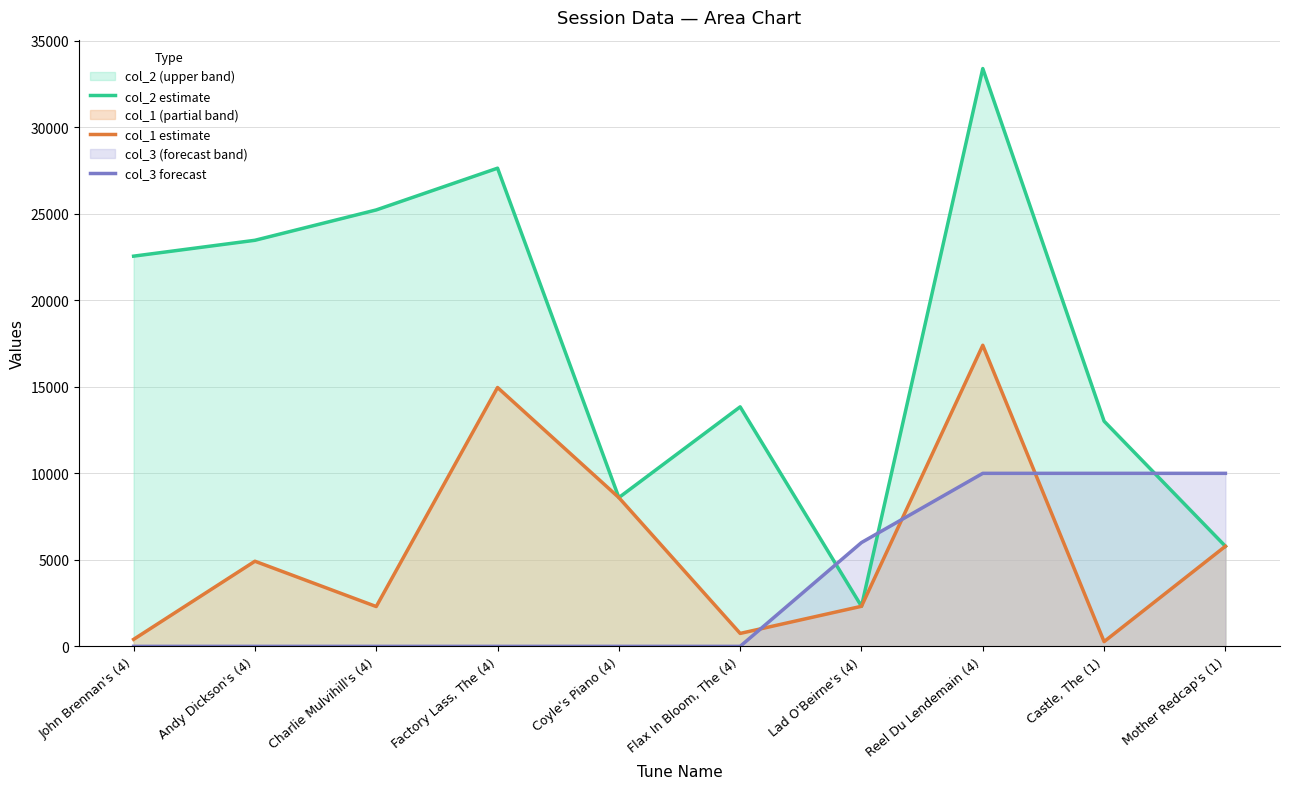

Which series has the largest range (max minus min)?

col_2 estimate